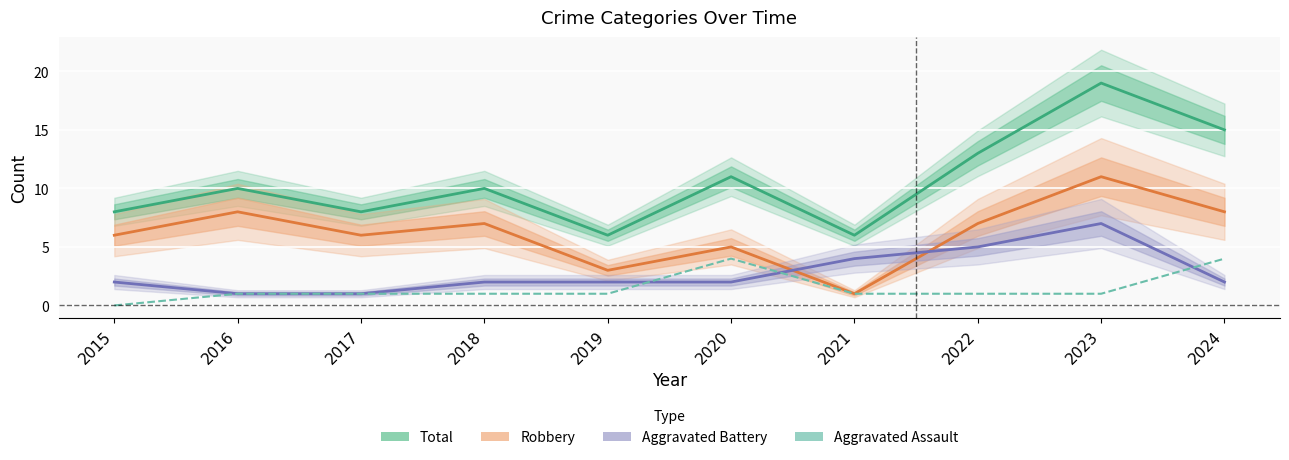

Rank the categories by Aggravated Assault value from lowest to highest.

2015, 2016, 2017, 2018, 2019, 2021, 2022, 2023, 2020, 2024